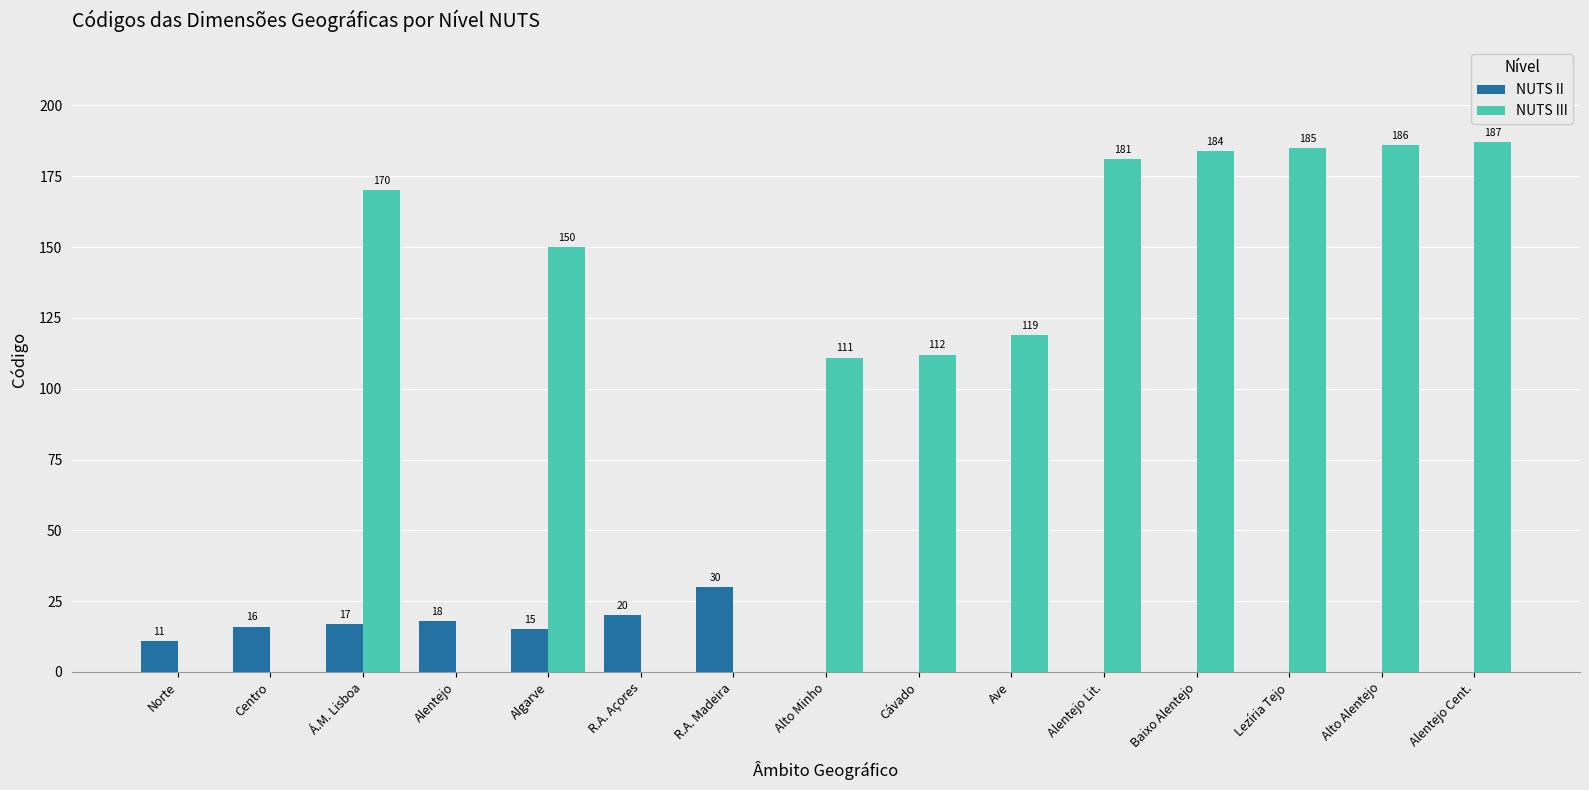

The value of NUTS II at Cávado is 19. True or false?

False